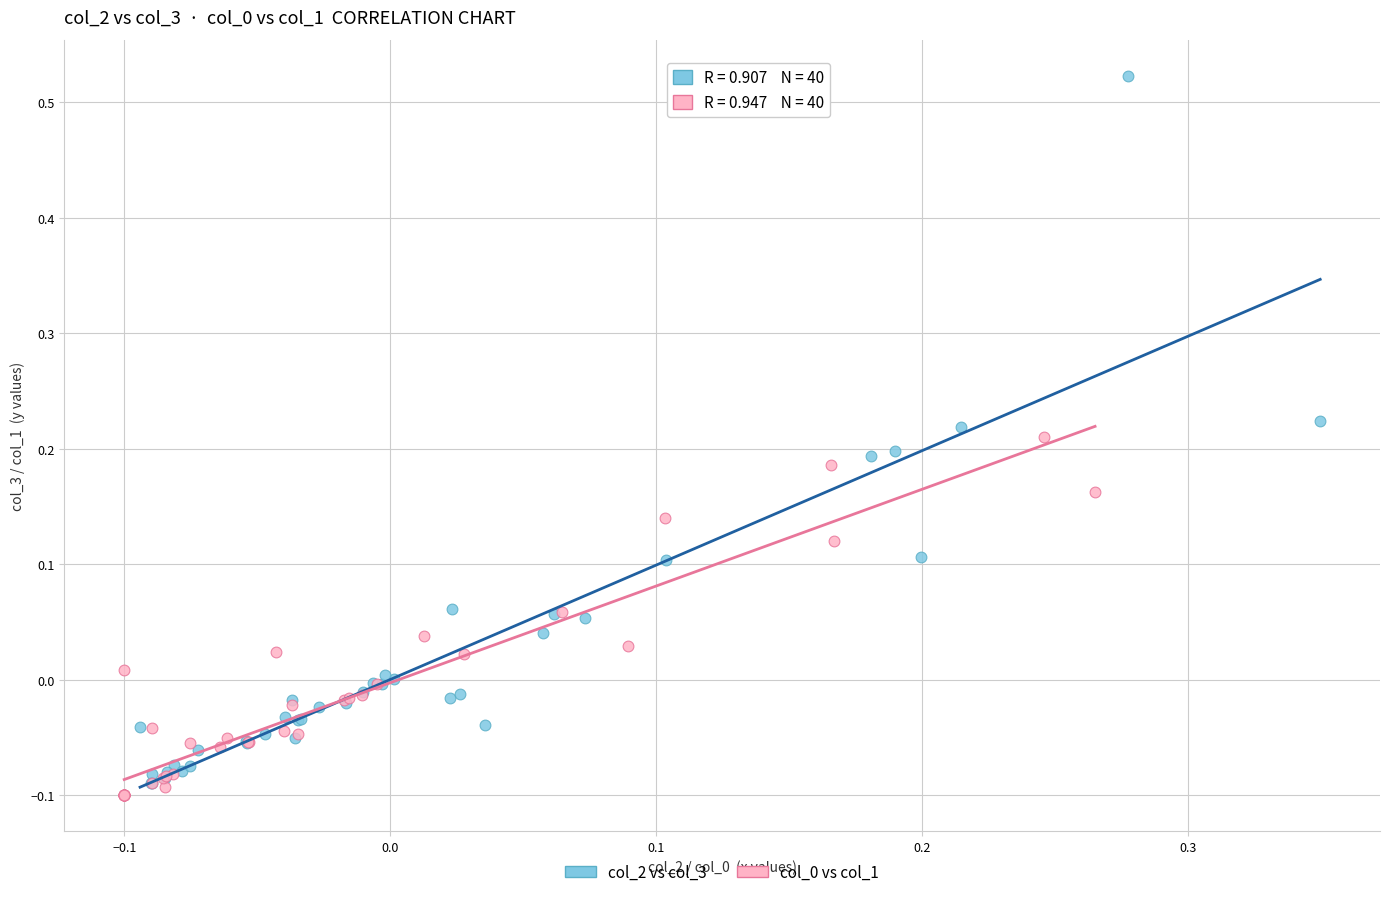

Which series reaches the maximum Y coordinate?

col_2 vs col_3